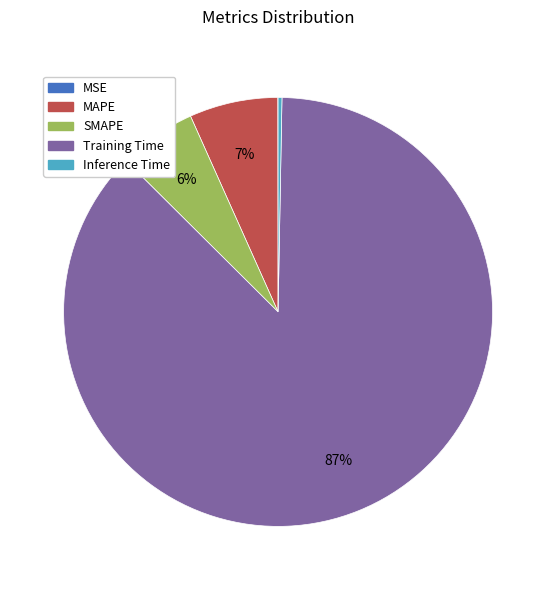

Do Training Time and SMAPE together represent more than half of the pie?

Yes